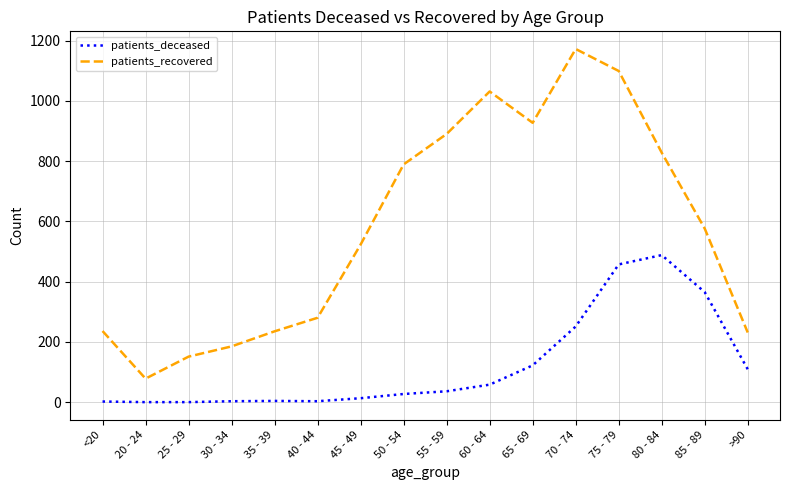

What are all the series names shown in the legend?

patients_deceased, patients_recovered